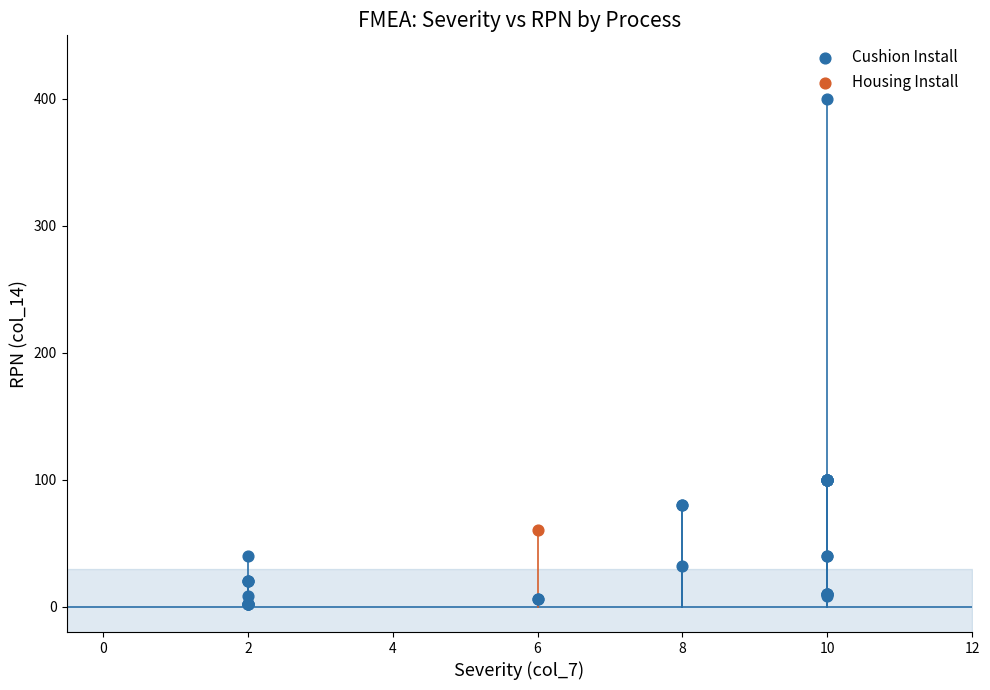

What are all the series names shown in the legend?

Cushion Install, Housing Install